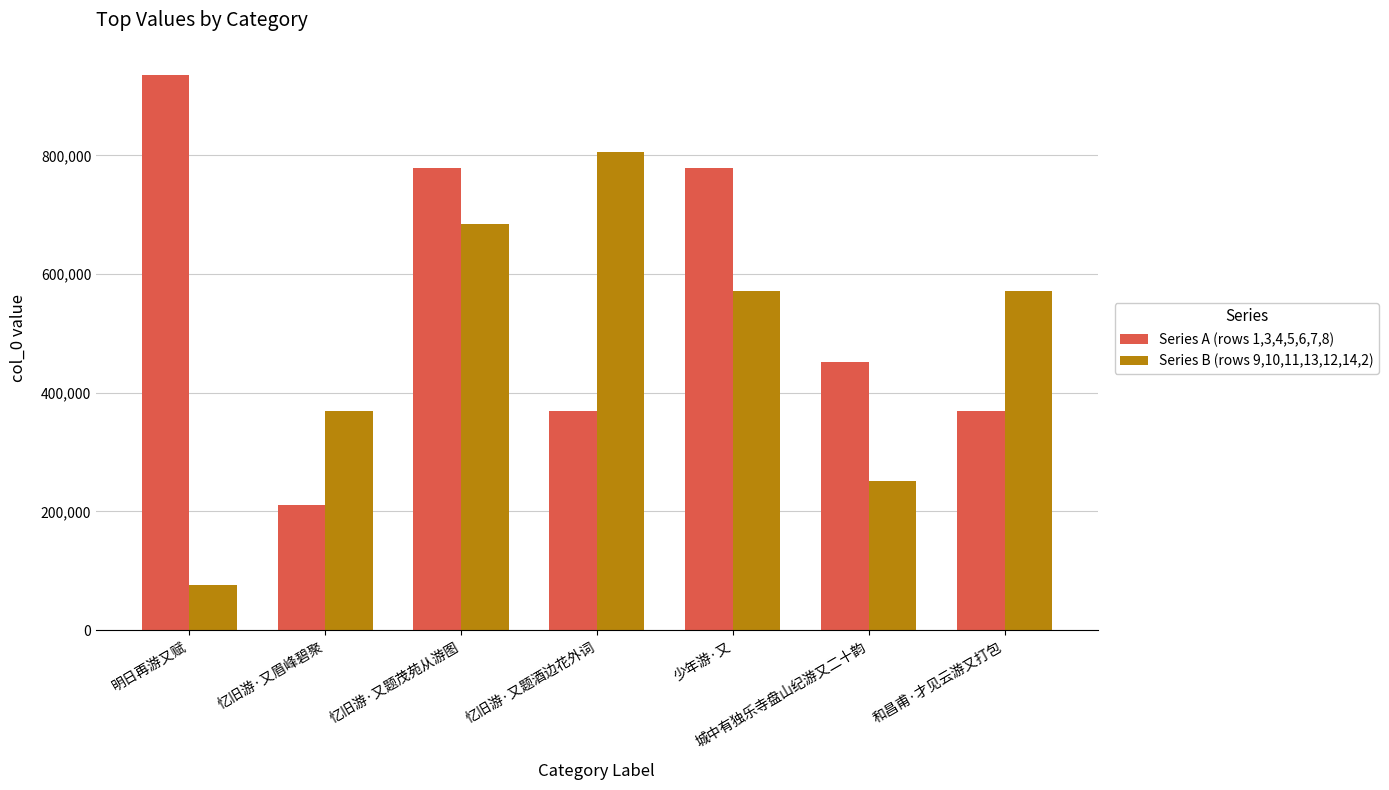

What is the sum of all Series B (rows 9,10,11,13,12,14,2) values?

3328979